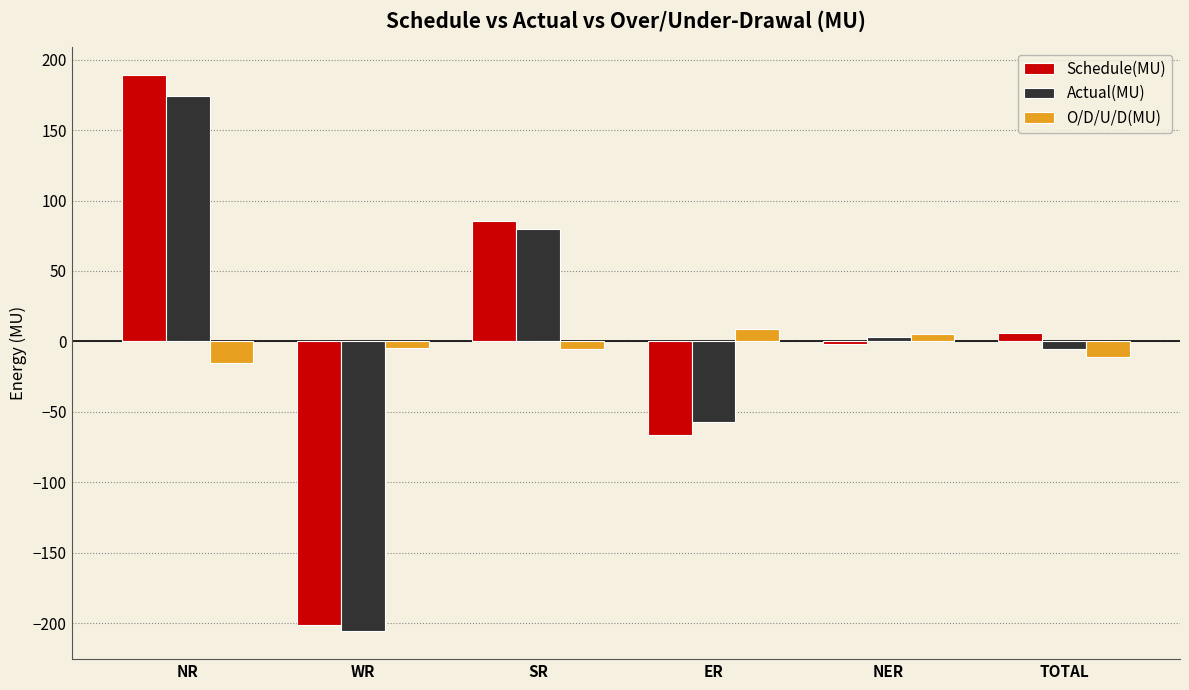

How many bars are there in total?

18